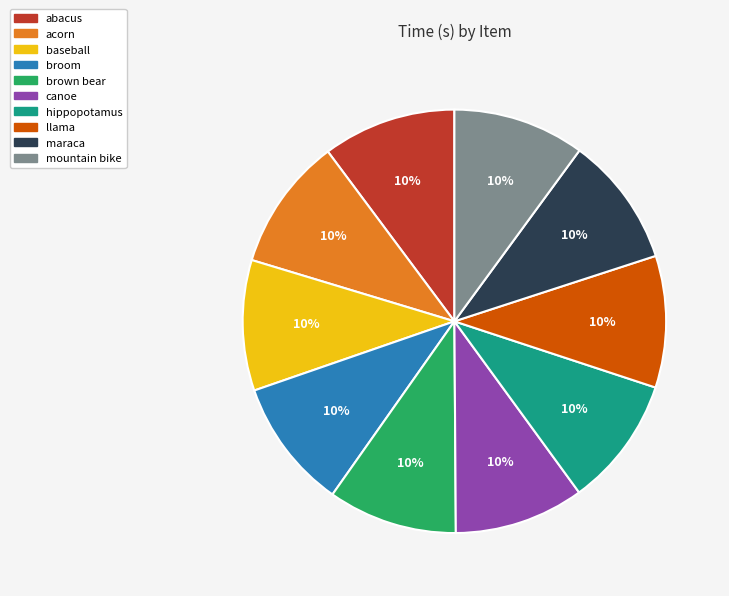

The broom slice represents 10% of the pie. True or false?

True